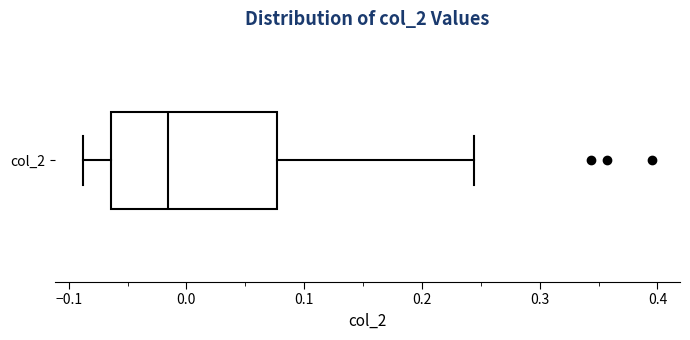

Transcribe this box plot: give where the median line is, the range the box spans, and where the two whiskers end, as read against the x-axis. The values are not printed on the chart, so give them approximately, as read against the axis.

median -0.02, box -0.06 to 0.08, whiskers -0.09 to 0.24